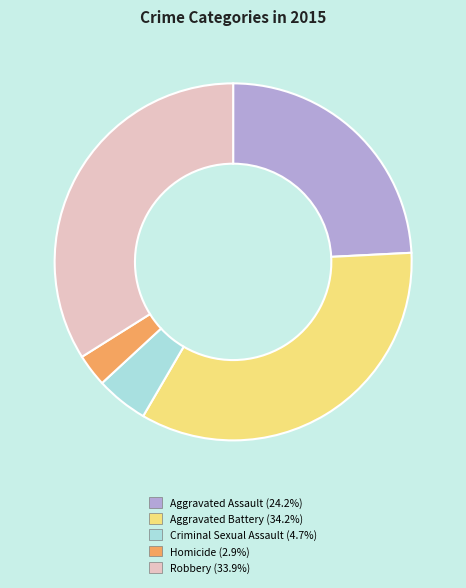

Which category has the smallest portion of the pie?

Homicide